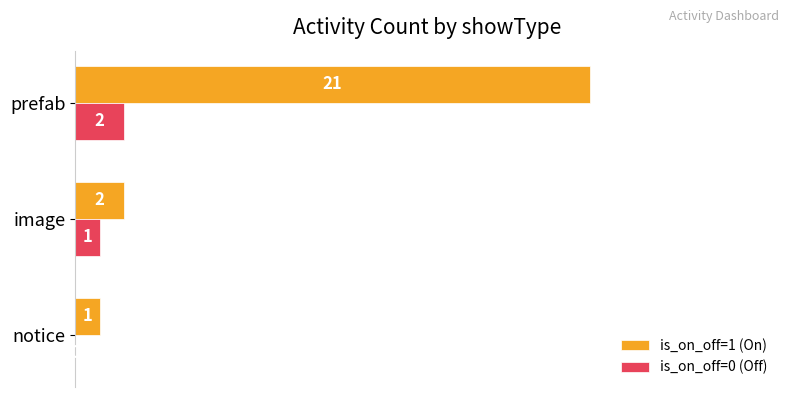

Which series has the widest spread of values?

is_on_off=1 (On)